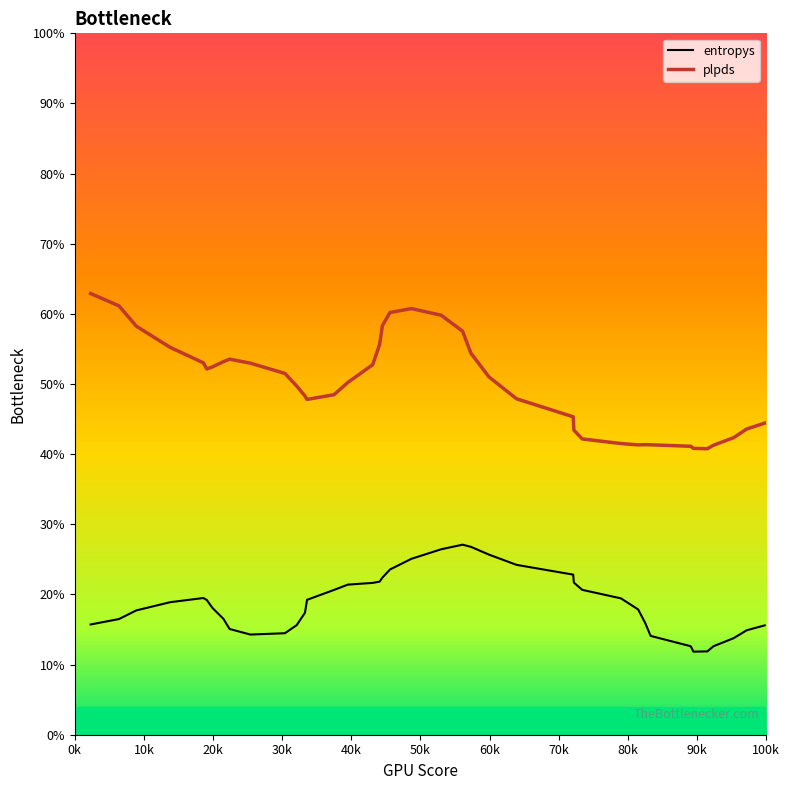

What is the maximum value shown in the chart?

62.9